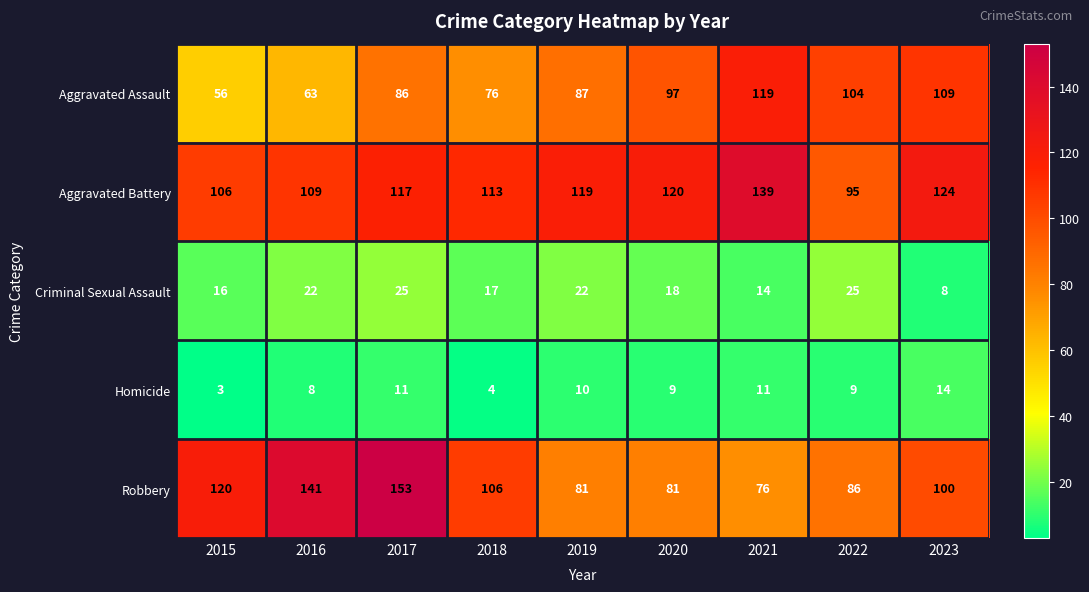

Rank the series by their maximum value, from lowest to highest.

Homicide, Criminal Sexual Assault, Aggravated Assault, Aggravated Battery, Robbery